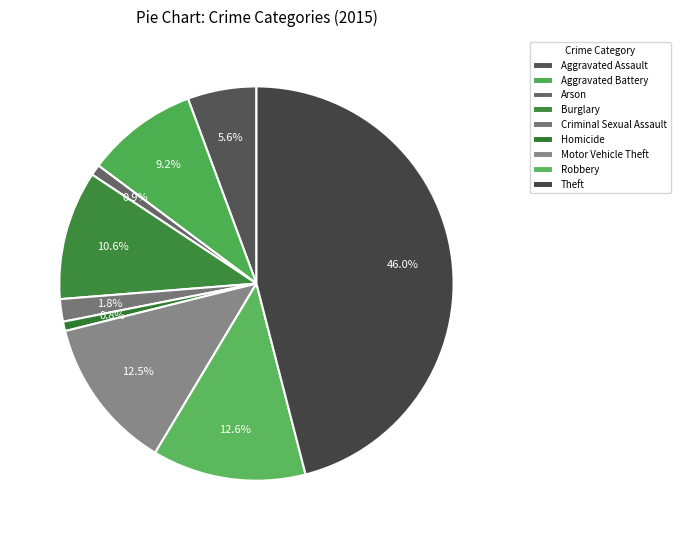

Which slice is the smallest?

Homicide